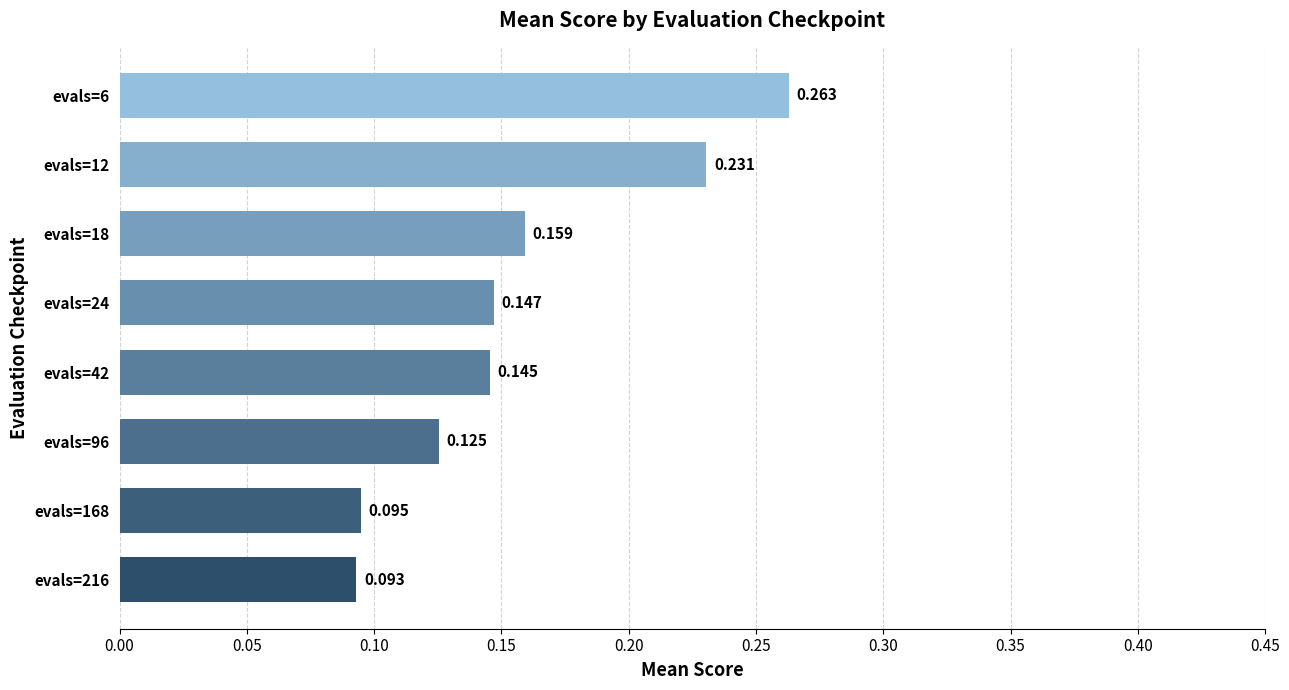

Rank the categories by value from lowest to highest.

evals=216, evals=168, evals=96, evals=42, evals=24, evals=18, evals=12, evals=6